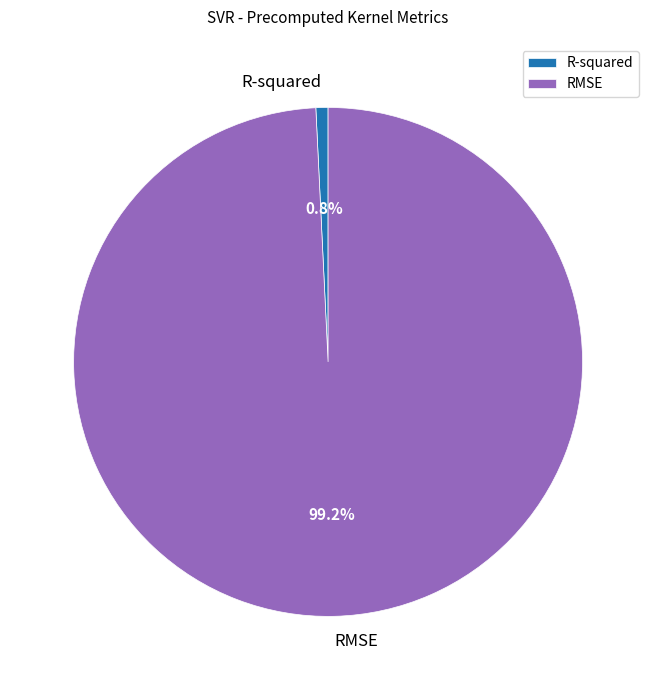

Is it true that R-squared is 11% of the pie?

False